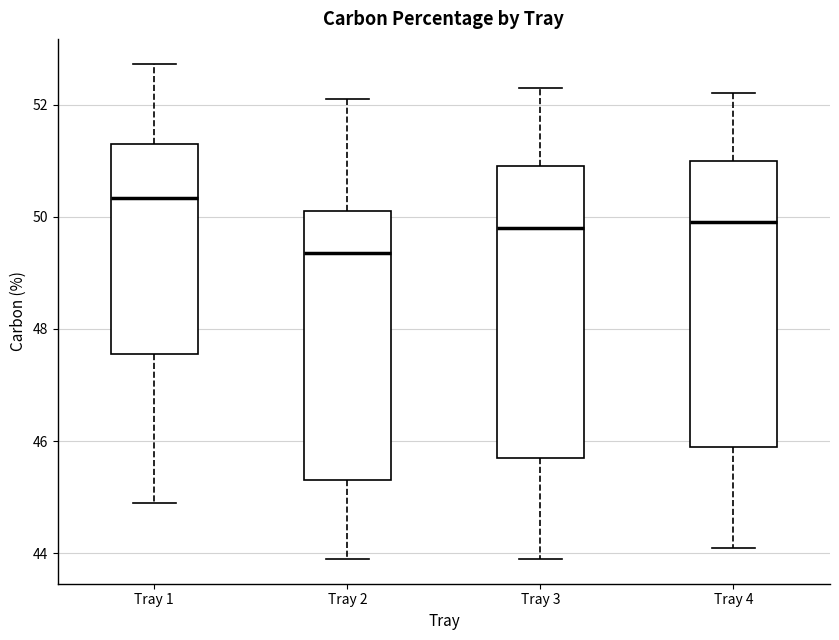

Which box's median line is the highest?

Tray 1